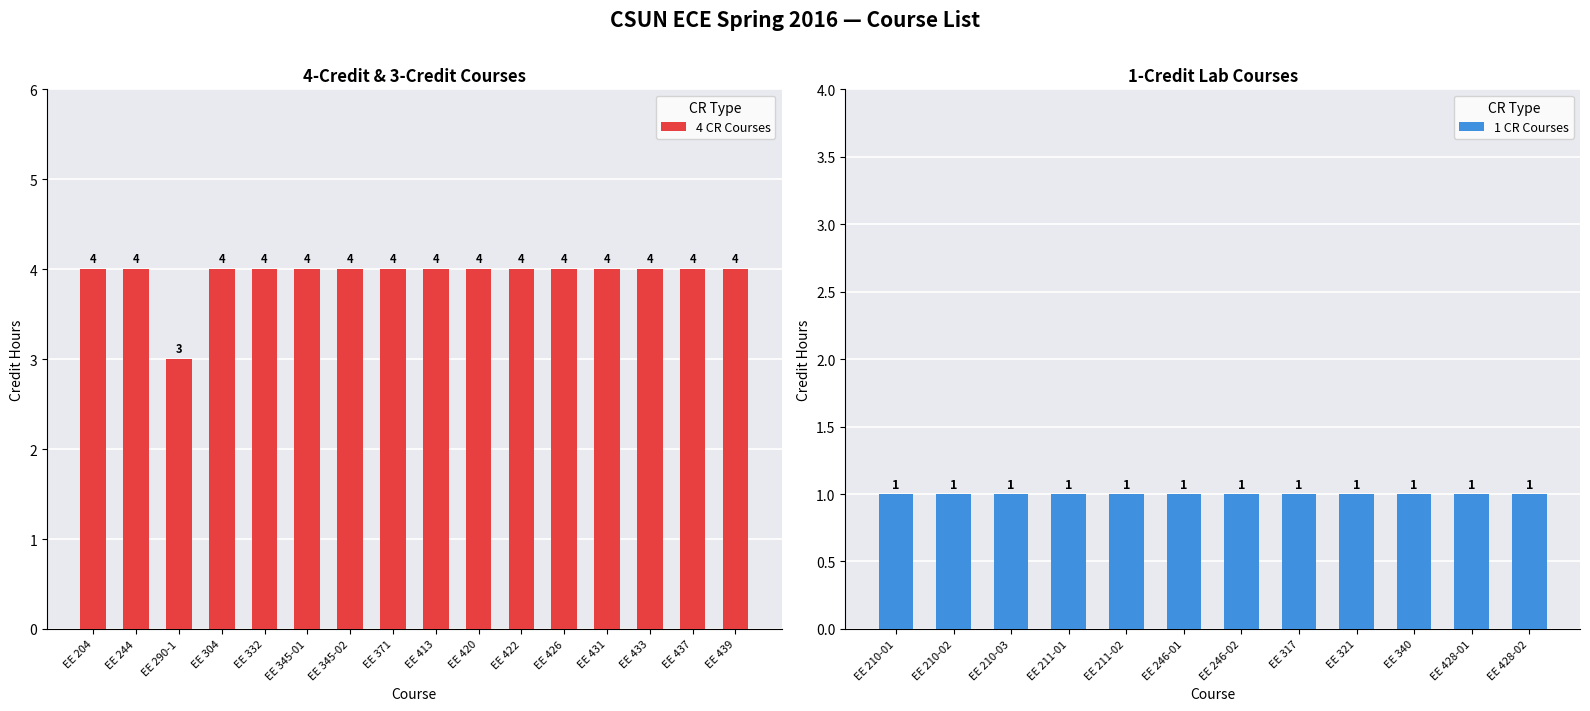

Reading left to right, extract all data points from this chart.

4 CR Courses: EE 204=4	EE 244=4	EE 290-1=3	EE 304=4	EE 332=4	EE 345-01=4	EE 345-02=4	EE 371=4	EE 413=4	EE 420=4	EE 422=4	EE 426=4	EE 431=4	EE 433=4	EE 437=4	EE 439=4
1 CR Courses: EE 210-01=1	EE 210-02=1	EE 210-03=1	EE 211-01=1	EE 211-02=1	EE 246-01=1	EE 246-02=1	EE 317=1	EE 321=1	EE 340=1	EE 428-01=1	EE 428-02=1